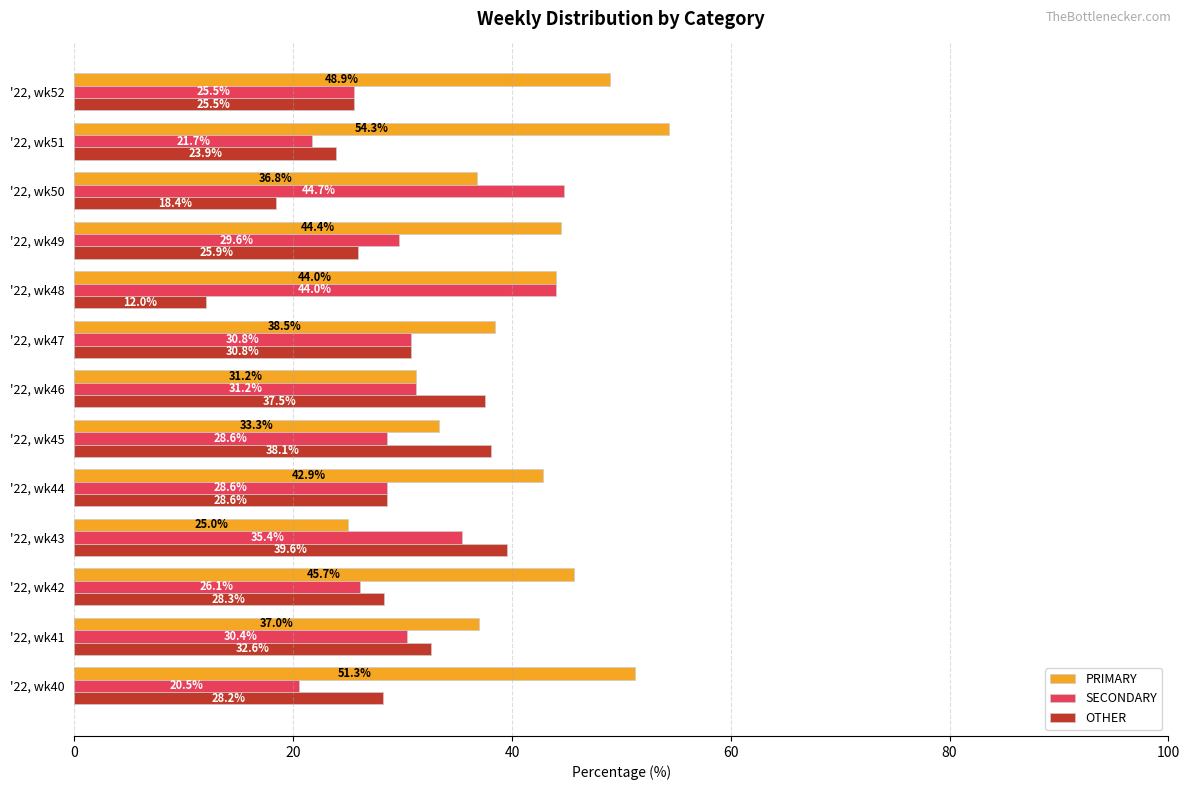

Is it true that OTHER equals 46.3 at '22, wk40?

False